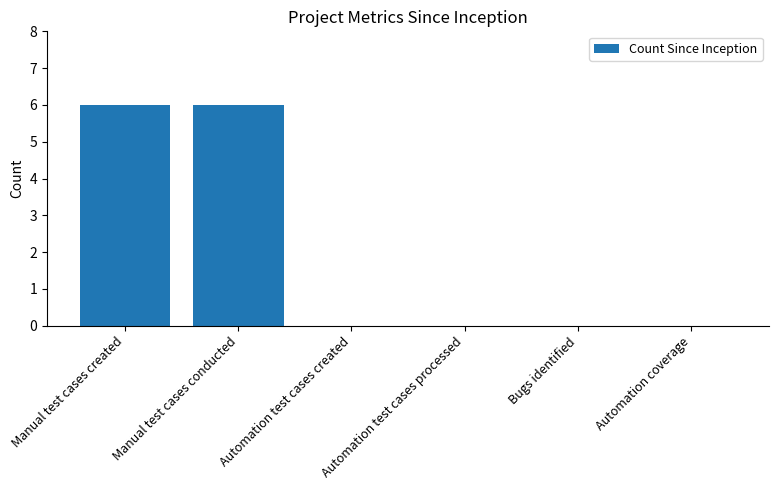

The chart shows a value of 6 at Manual test cases conducted. True or false?

True